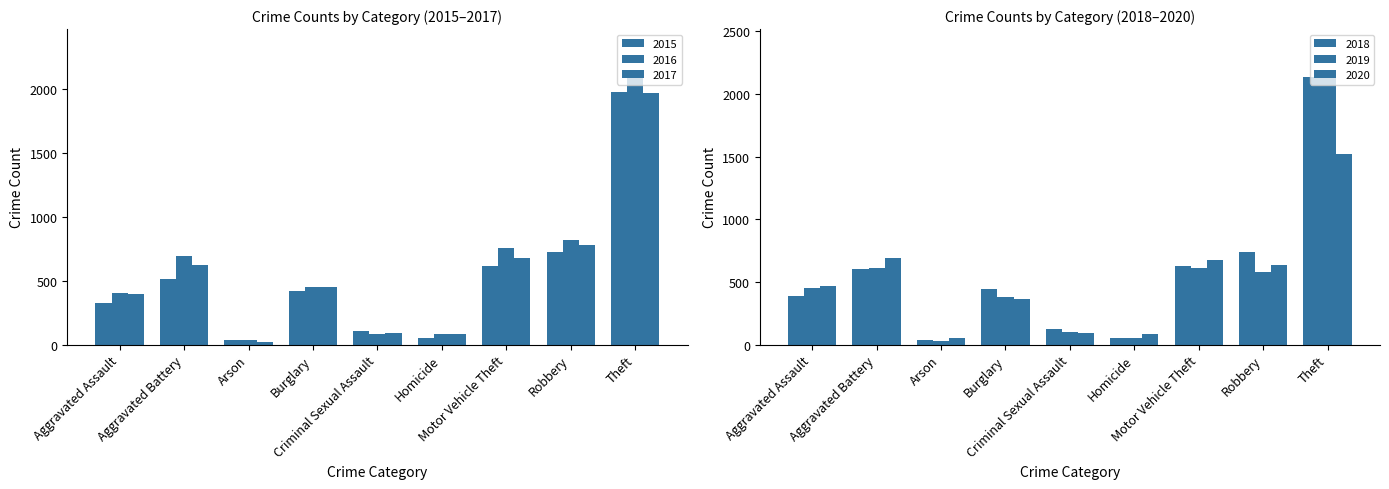

At how many categories does at least one series exceed 254?

6